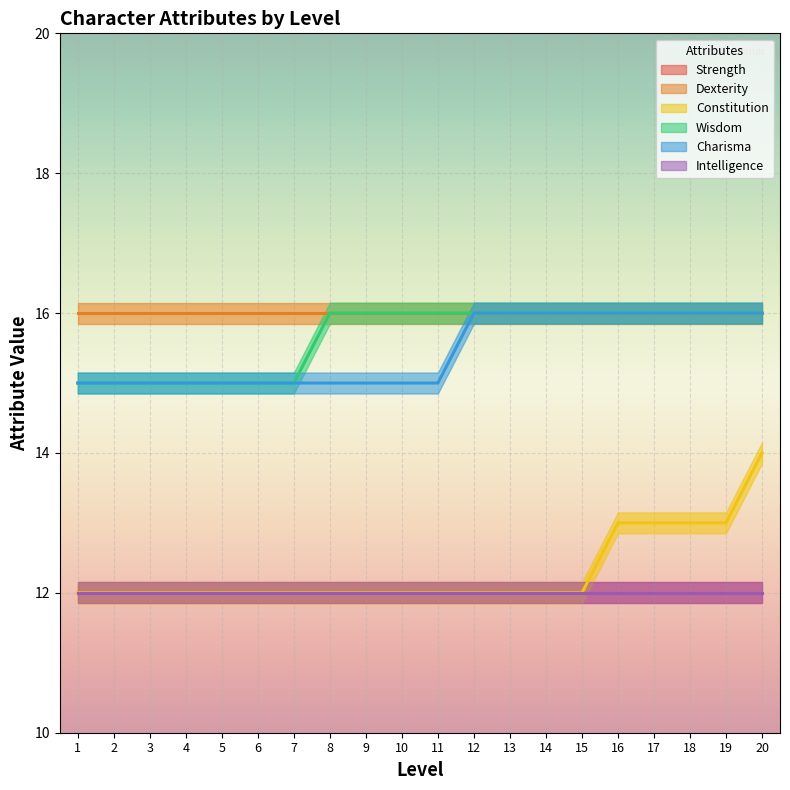

At 18, list the series in order from smallest to largest.

Constitution, Wisdom, Charisma